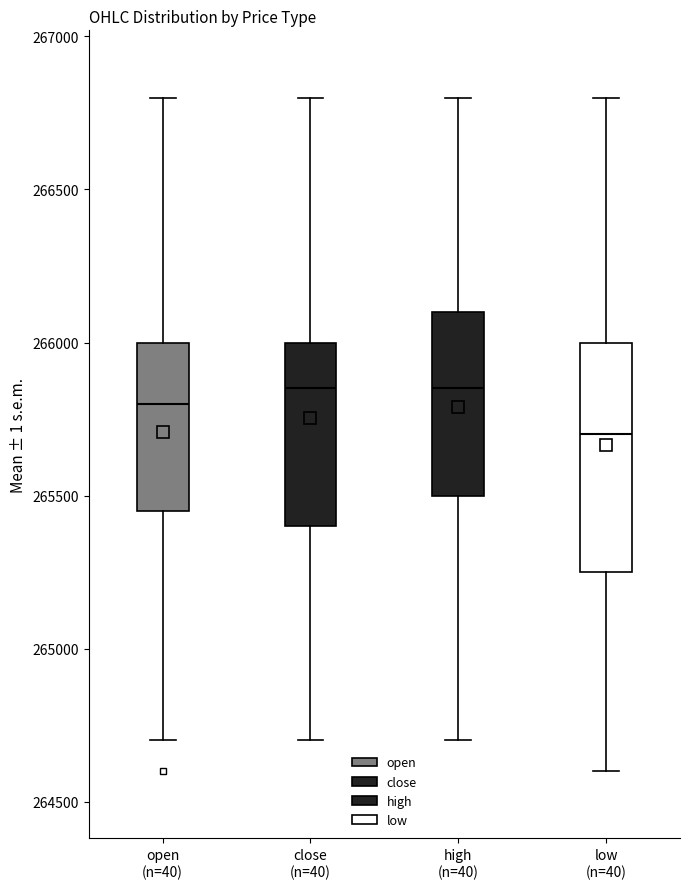

Reading left to right, read every box against the y-axis: the position of its median line, the range the box covers, and the ends of its whiskers. The values are not printed on the chart, so give them approximately, as read against the axis.

open (n=40): median 265800, box 265450 to 266000, whiskers 264700 to 266800
close (n=40): median 265850, box 265400 to 266000, whiskers 264700 to 266800
high (n=40): median 265850, box 265500 to 266100, whiskers 264700 to 266800
low (n=40): median 265700, box 265250 to 266000, whiskers 264600 to 266800